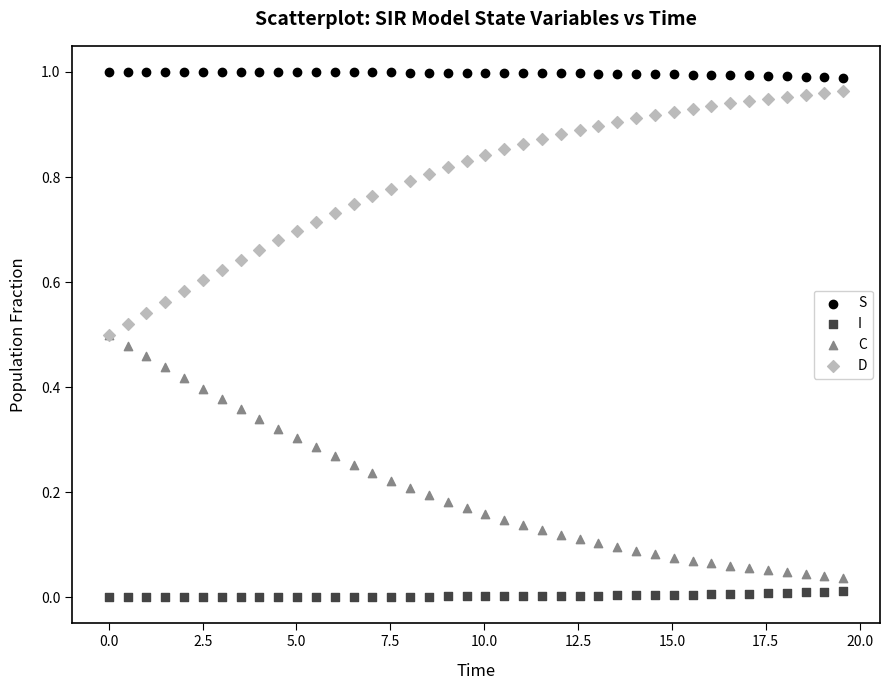

Which series reaches the minimum Y coordinate?

I